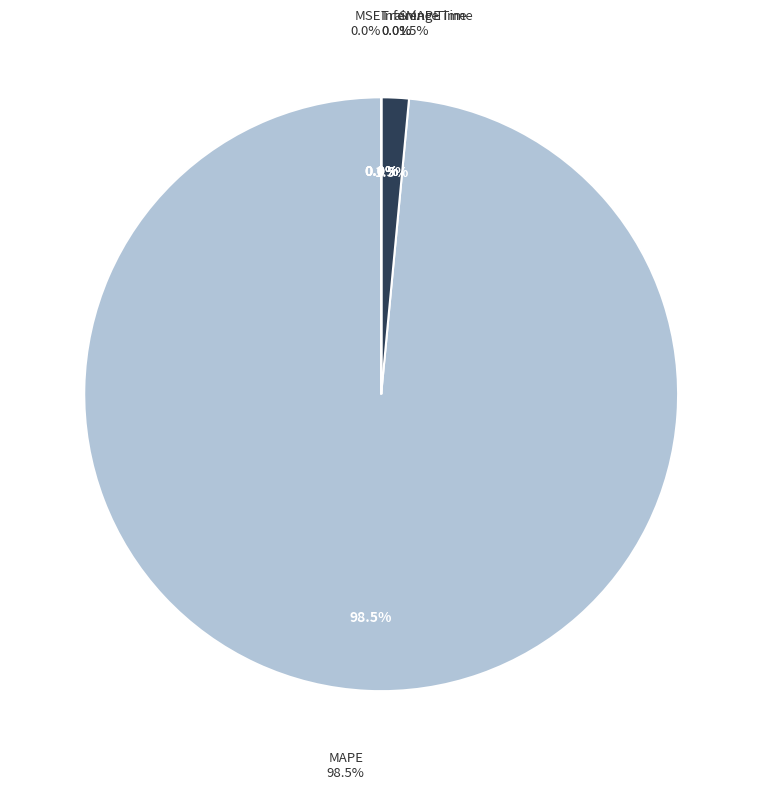

To the nearest percent, what is the combined percentage of MAPE and Inference Time?

98%